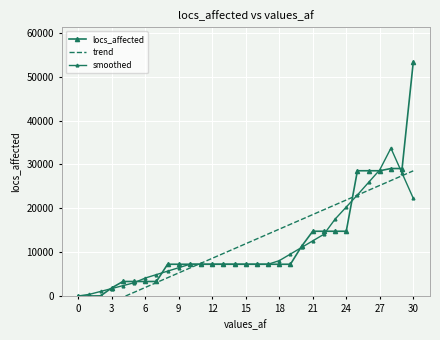

How many values in the trend series are below 11917?

15